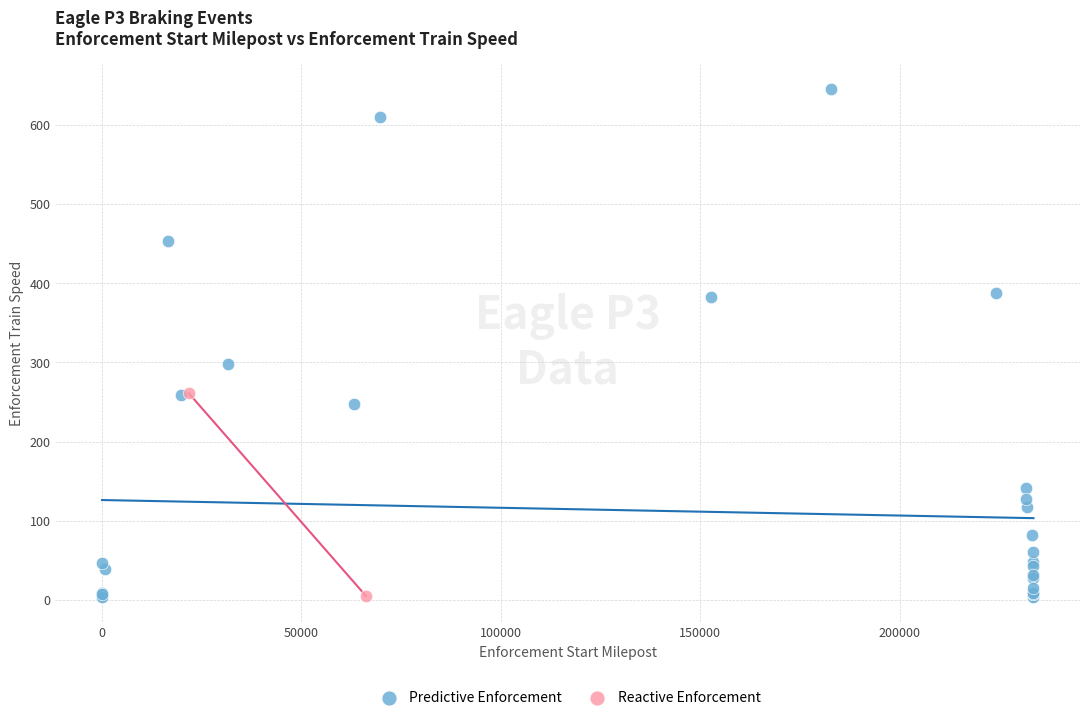

What are all the series names shown in the legend?

Predictive Enforcement, Reactive Enforcement